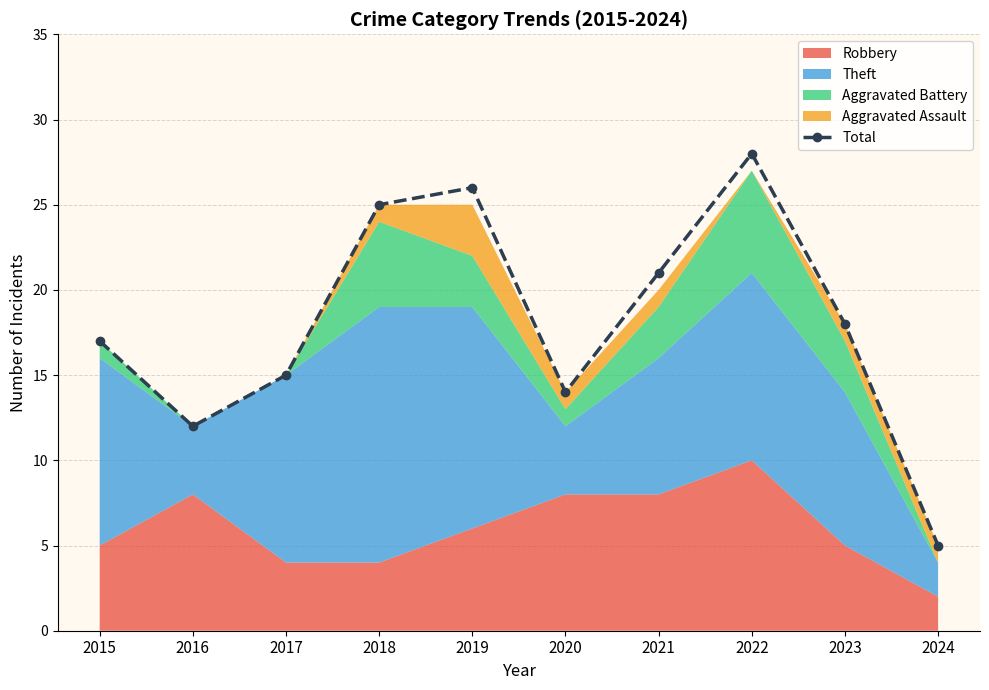

What is the sum of all values?

181